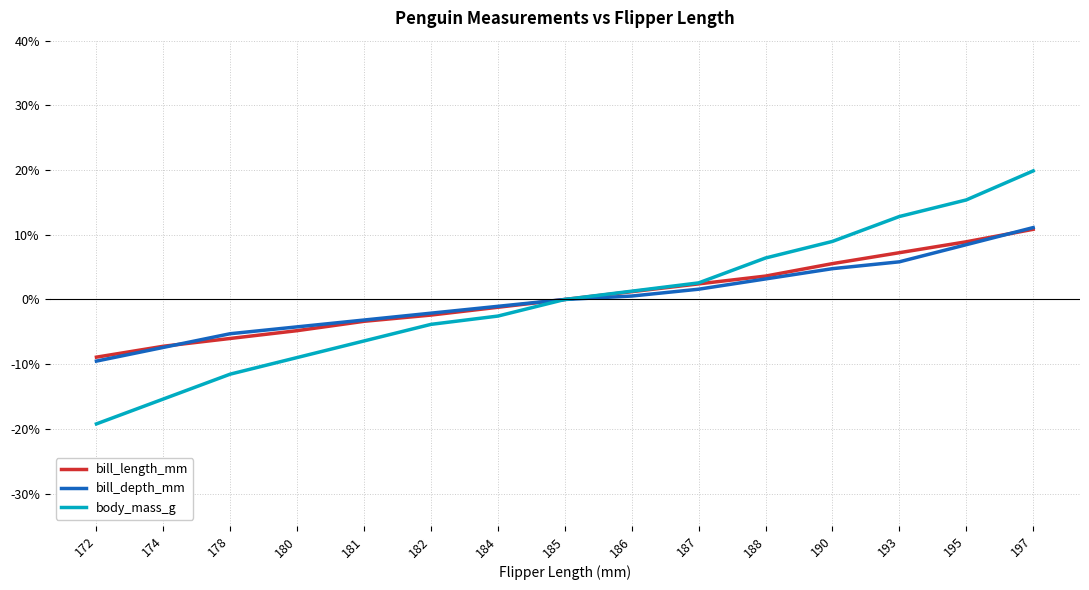

Reading right to left, what are all the values shown in this chart?

bill_length_mm: 197=10.8	195=8.9	193=7.2	190=5.5	188=3.6	187=2.4	186=1.2	185=0.0	184=-1.2	182=-2.4	181=-3.4	180=-4.8	178=-6.0	174=-7.2	172=-8.9
bill_depth_mm: 197=11.1	195=8.5	193=5.8	190=4.8	188=3.2	187=1.6	186=0.5	185=0.0	184=-1.1	182=-2.1	181=-3.2	180=-4.2	178=-5.3	174=-7.4	172=-9.5
body_mass_g: 197=19.9	195=15.4	193=12.8	190=9.0	188=6.4	187=2.6	186=1.3	185=0.0	184=-2.6	182=-3.8	181=-6.4	180=-9.0	178=-11.5	174=-15.4	172=-19.2